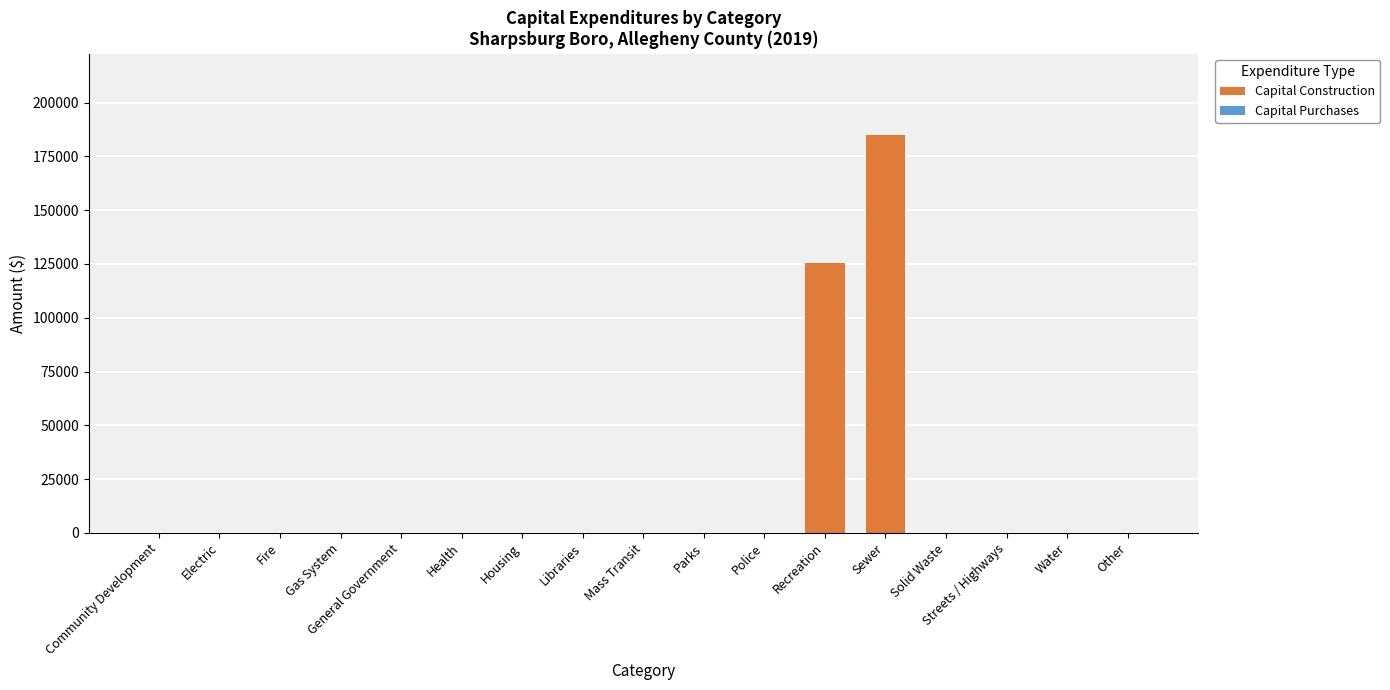

Which label corresponds to the largest value in the chart?

Sewer